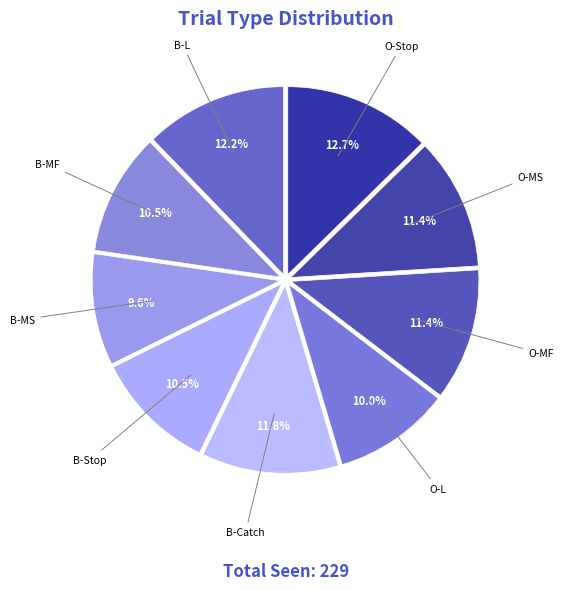

Count the number of slices in the pie.

9